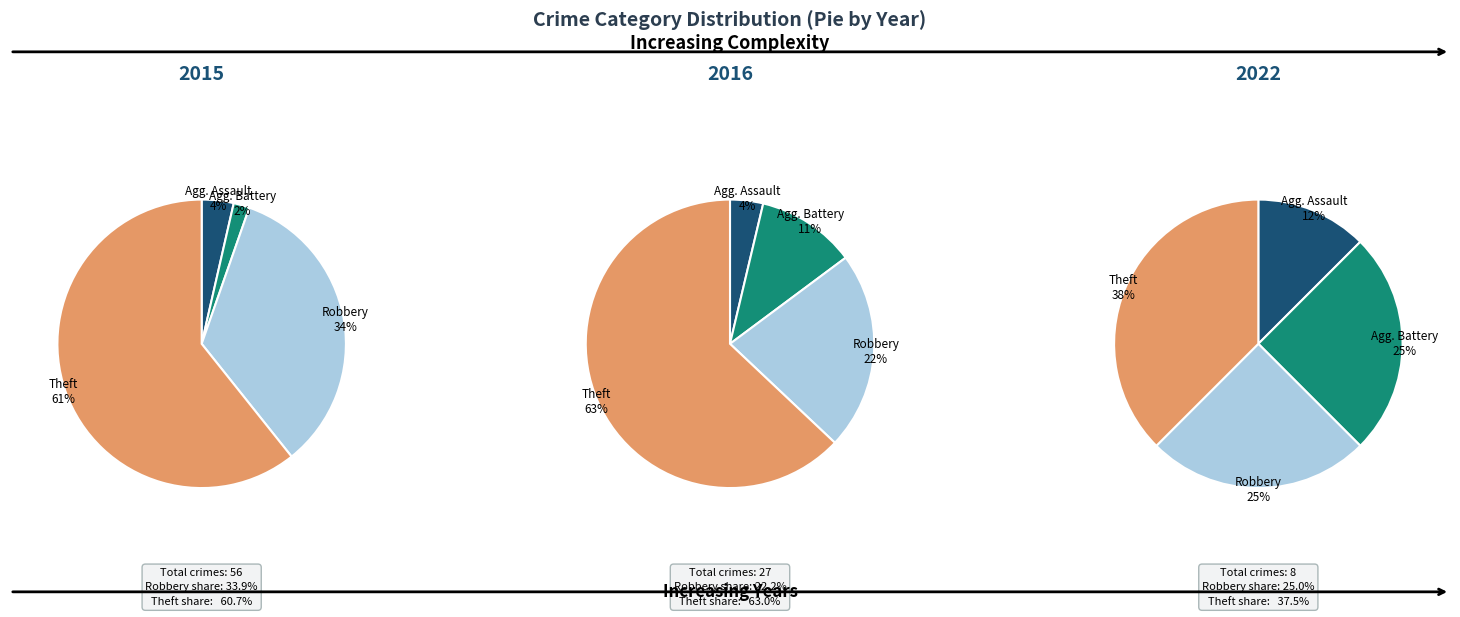

What is the largest slice in the pie chart?

Theft